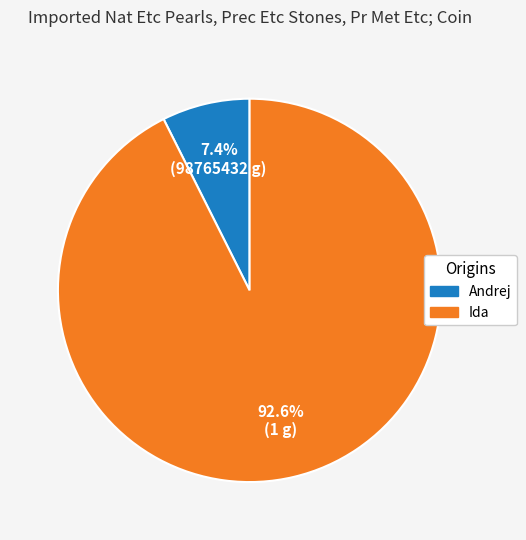

What is the smallest slice in the pie chart?

Andrej